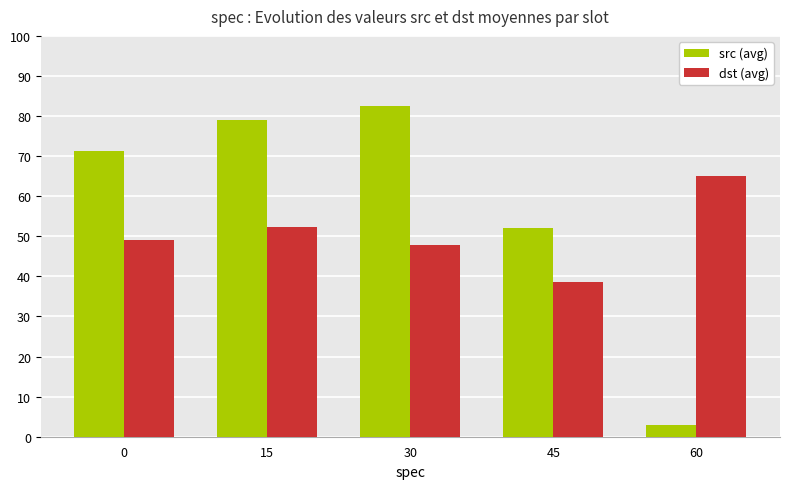

Which series has the largest total across all categories?

src (avg)